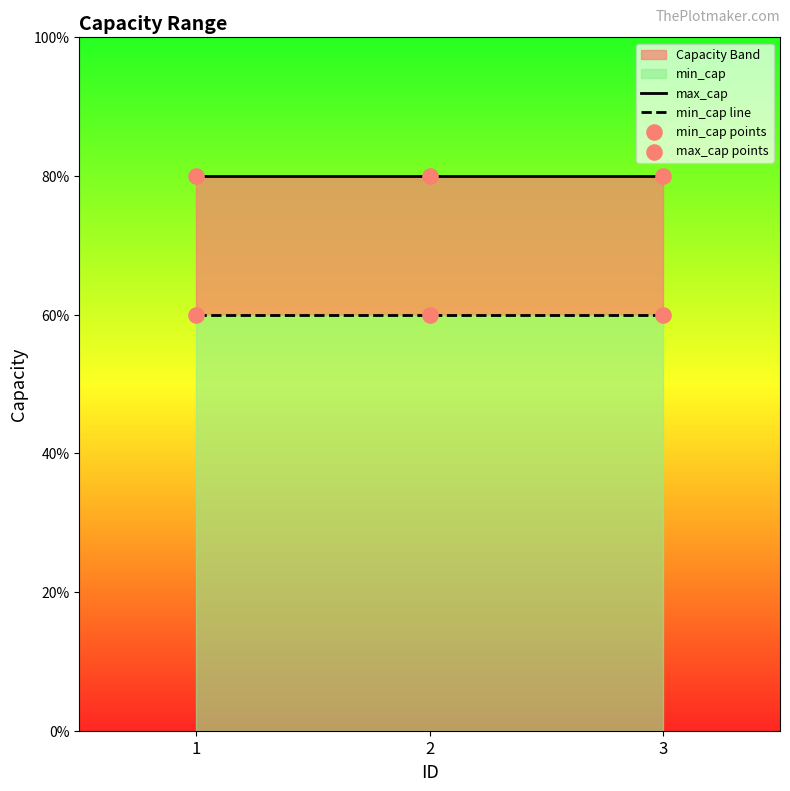

Which series has the largest Y range (max minus min)?

max_cap